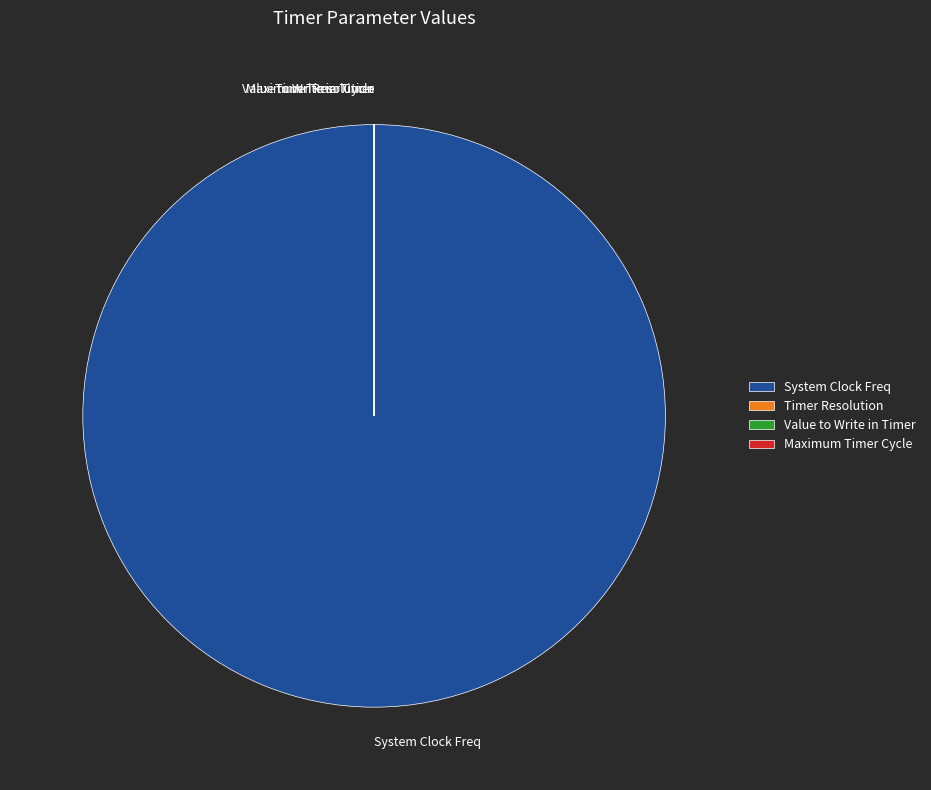

Which slice is the largest?

System Clock Freq